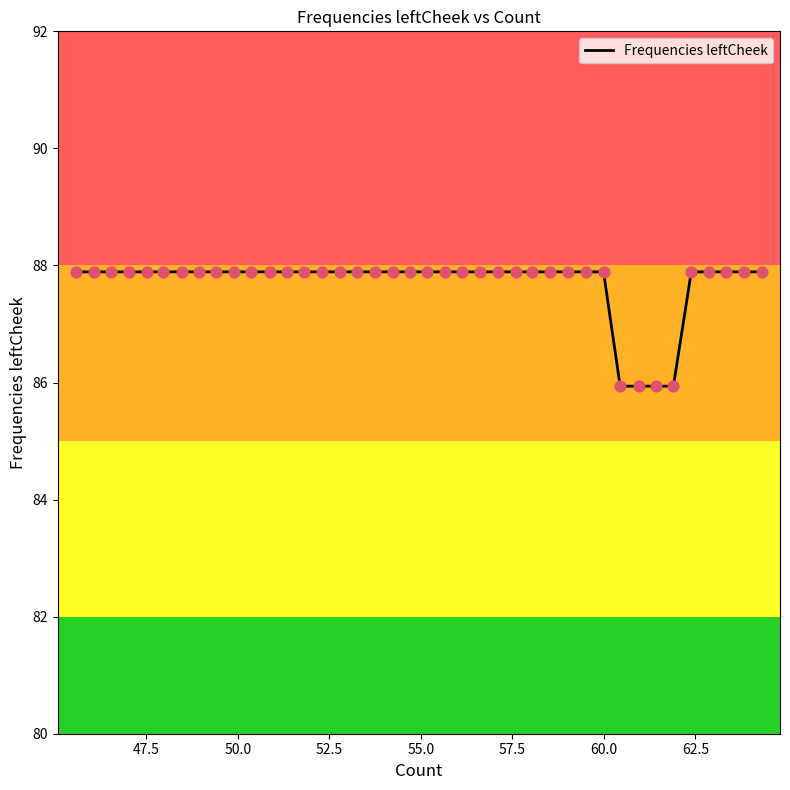

What is the greatest value displayed?

87.9